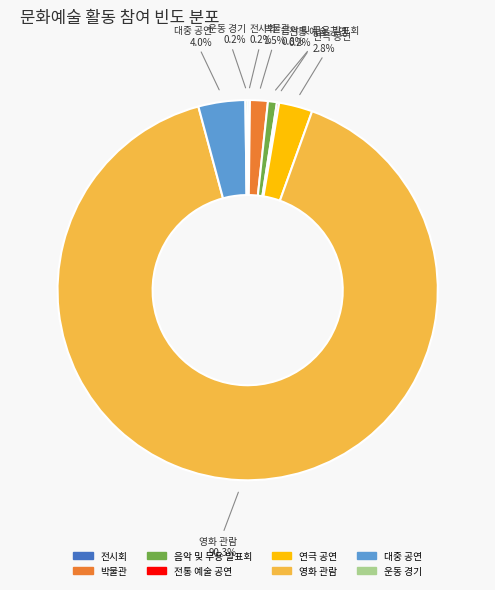

What is the largest slice in the pie chart?

영화 관람